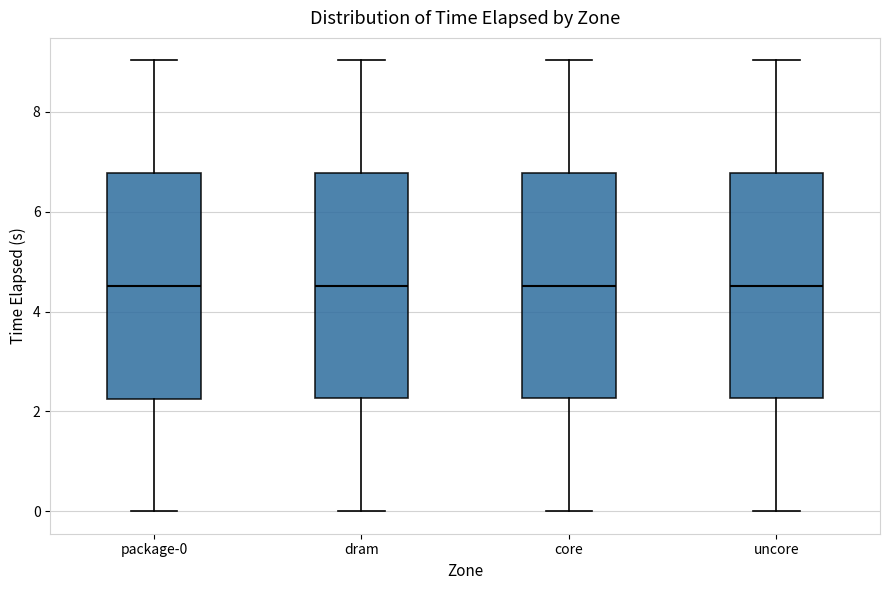

Reading left to right, read every box against the y-axis: the position of its median line, the range the box covers, and the ends of its whiskers. The values are not printed on the chart, so give them approximately, as read against the axis.

package-0: median 4.6, box 2.2 to 6.8, whiskers 0.0 to 9.0
dram: median 4.6, box 2.2 to 6.8, whiskers 0.0 to 9.0
core: median 4.6, box 2.2 to 6.8, whiskers 0.0 to 9.0
uncore: median 4.6, box 2.2 to 6.8, whiskers 0.0 to 9.0